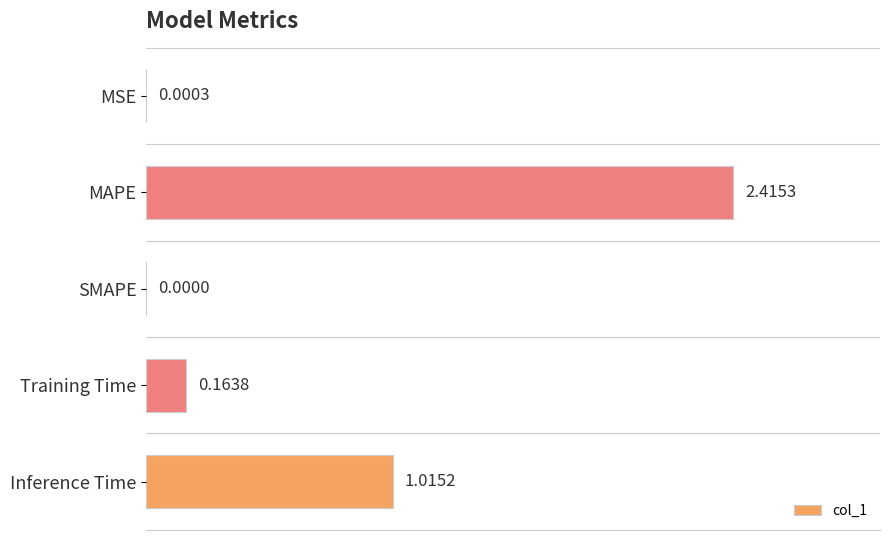

What is the sum of all values?

3.6